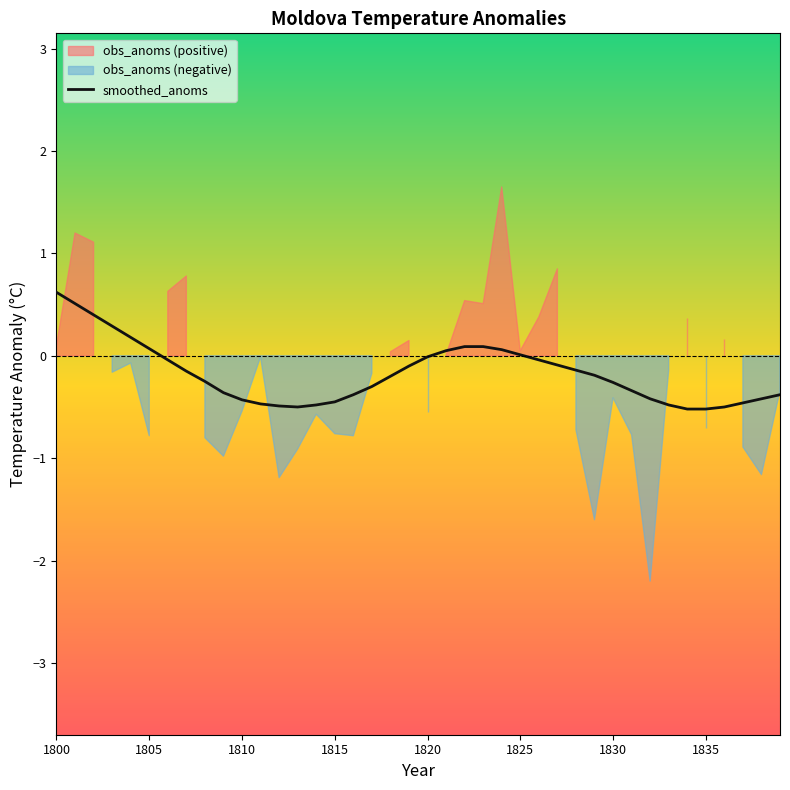

The value of smoothed_anoms at 1825 is 0.0. True or false?

True